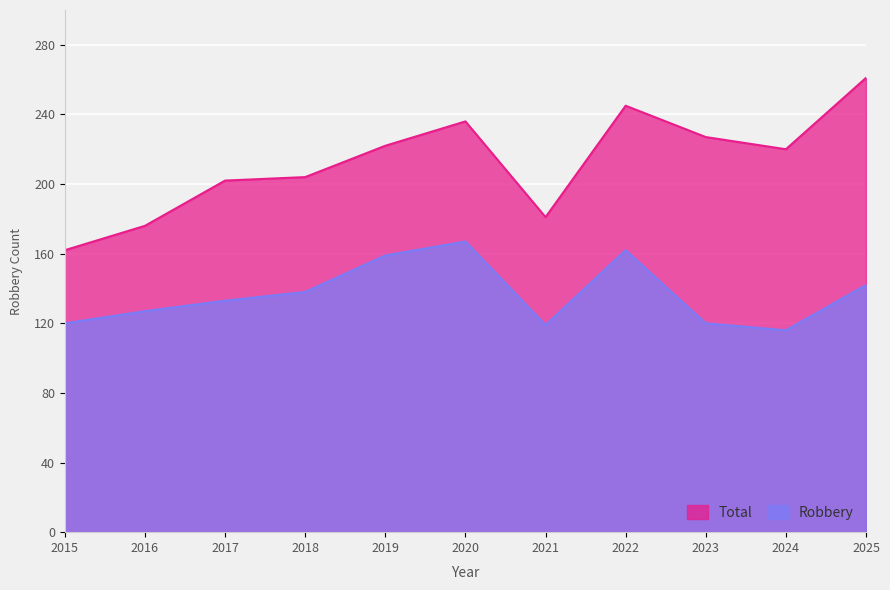

Where is Total nearest to the value 211?

2018